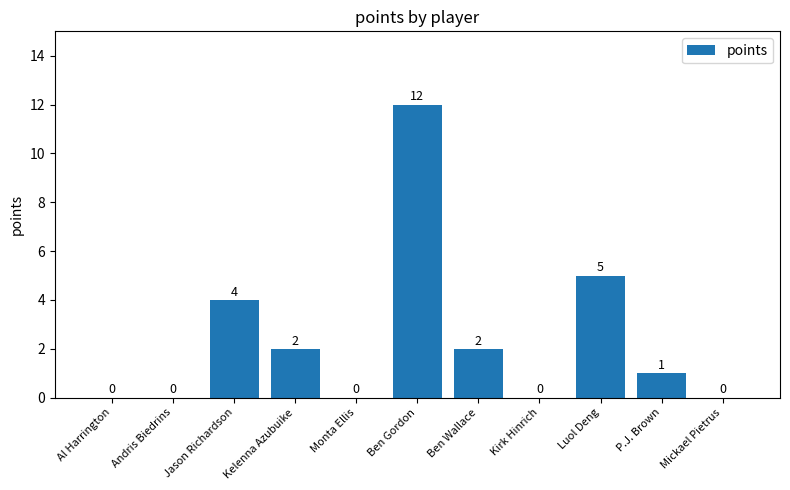

Is it true that the value at Jason Richardson is 5?

False